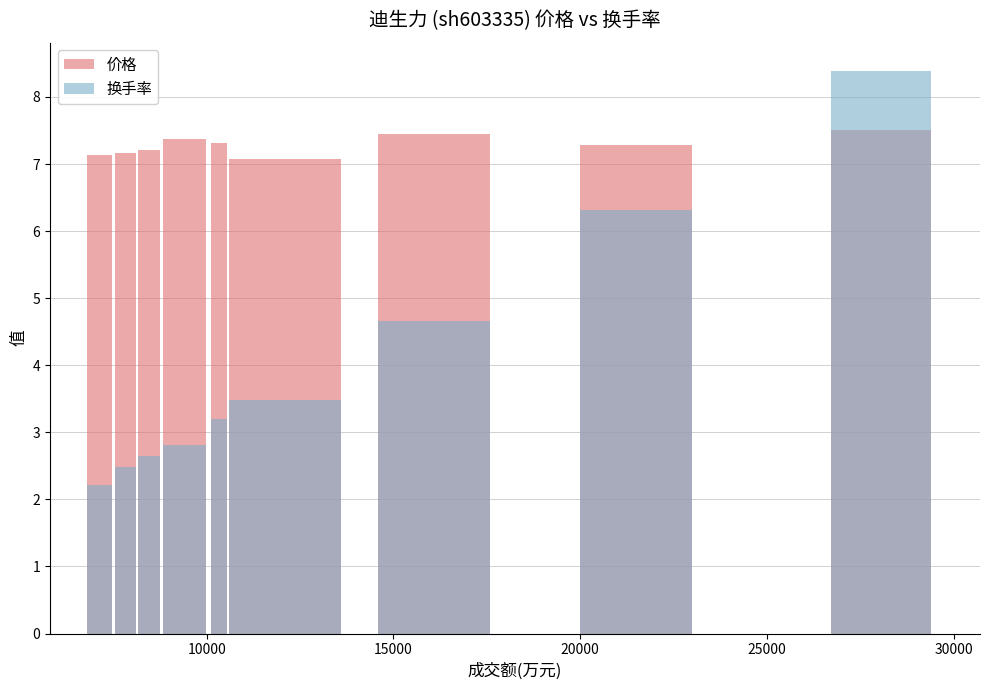

The value of 价格 at 25000 is 10.3. True or false?

False